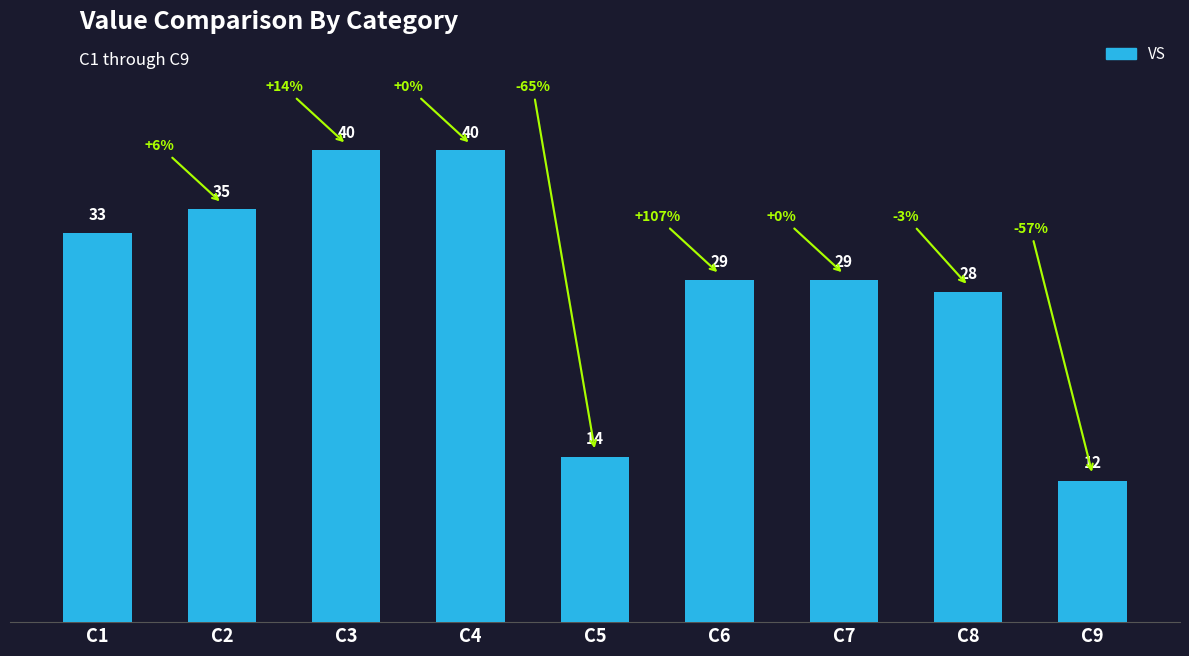

Which has a higher value, C8 or C3?

C3